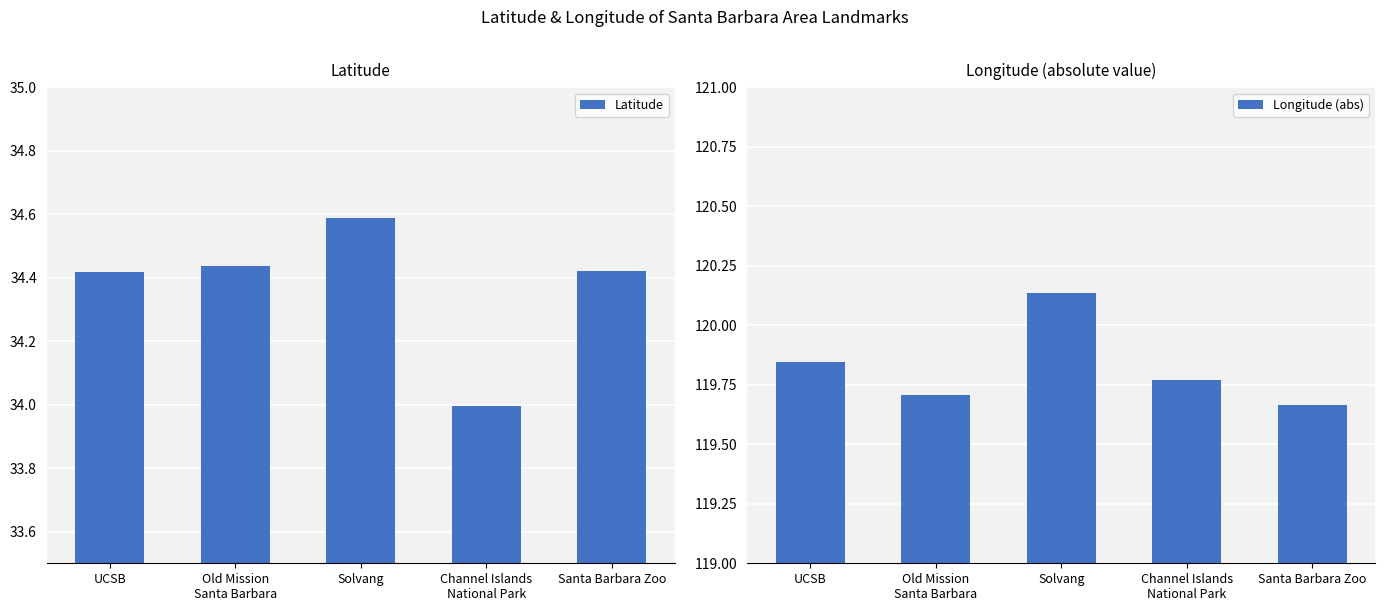

What is the difference between the maximum and second lowest values in the Latitude series?

0.2